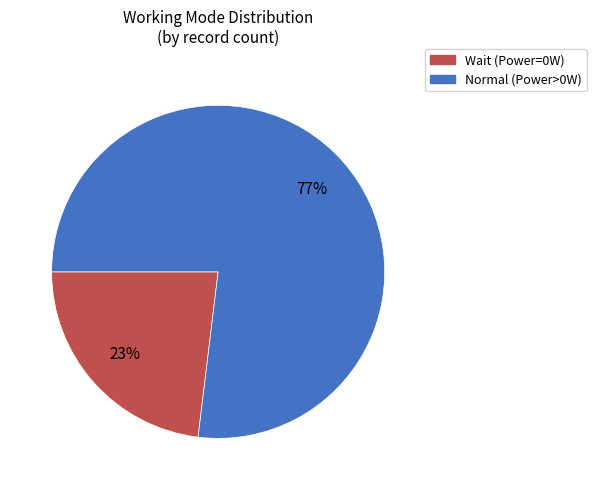

How many segments does this pie chart have?

2